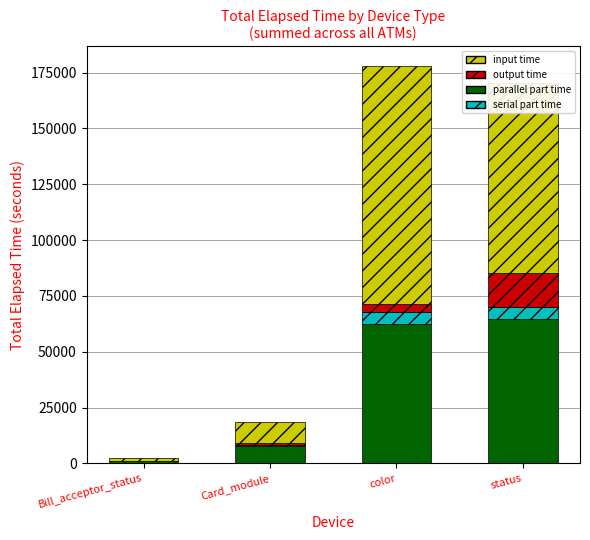

At which category is the sum across all series the highest?

color